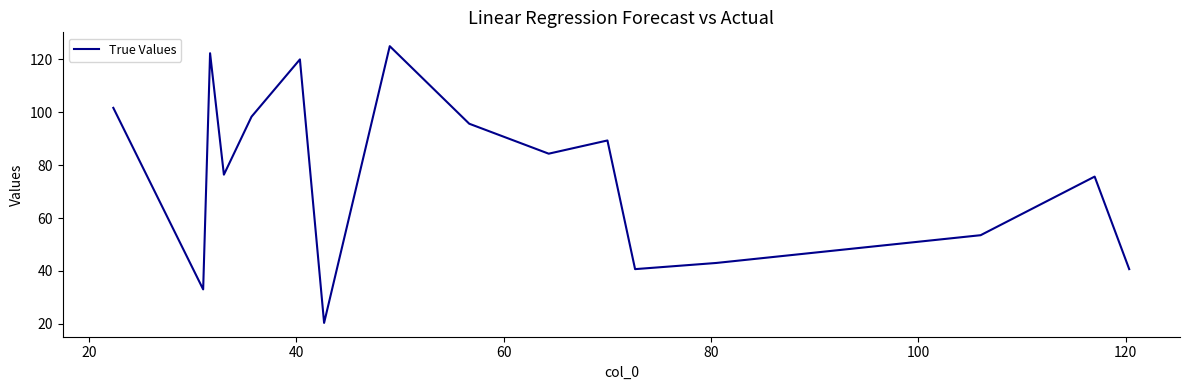

What is the difference between the maximum and minimum values?

104.7